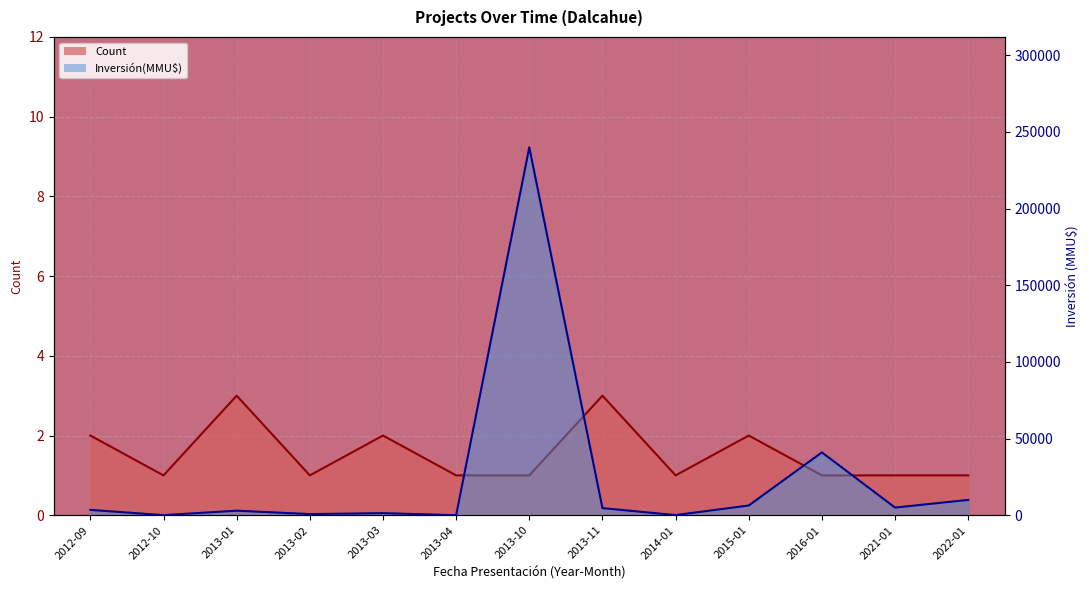

What is the difference between the highest and lowest values at 2013-02?

749